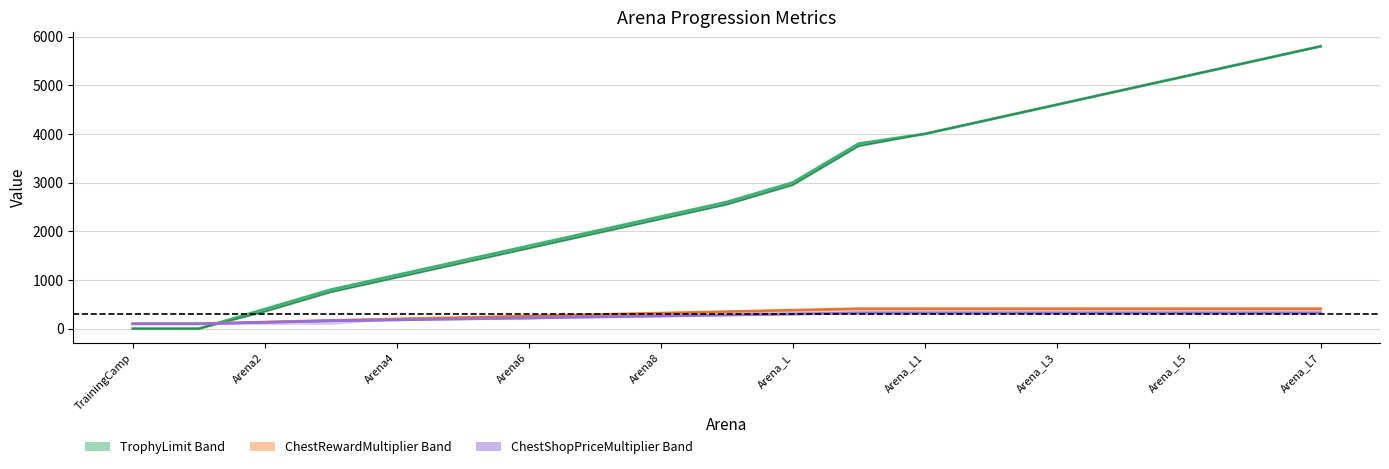

What is the sum of all BoostedCrownChestRewardMultiplier values?

5815